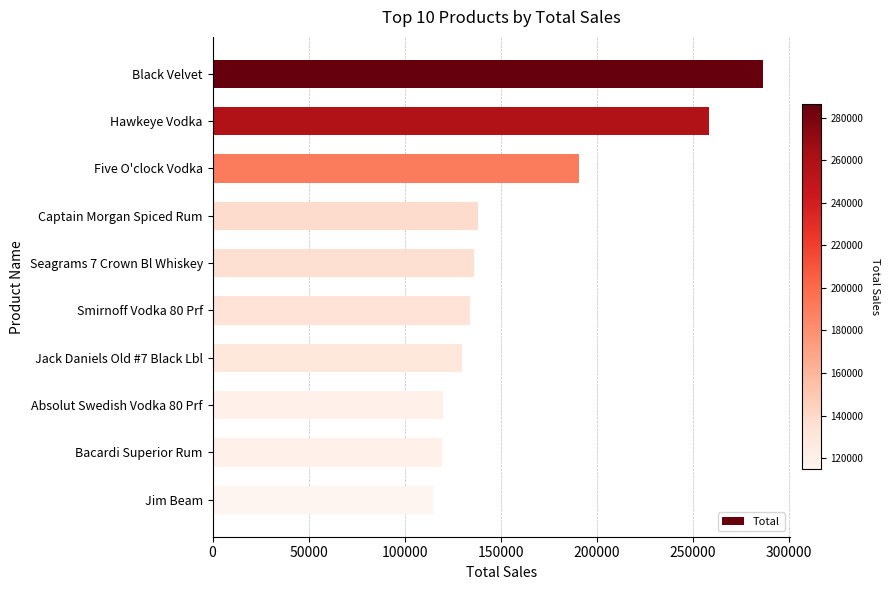

What is the difference between the values at Hawkeye Vodka and Absolut Swedish Vodka 80 Prf?

138826